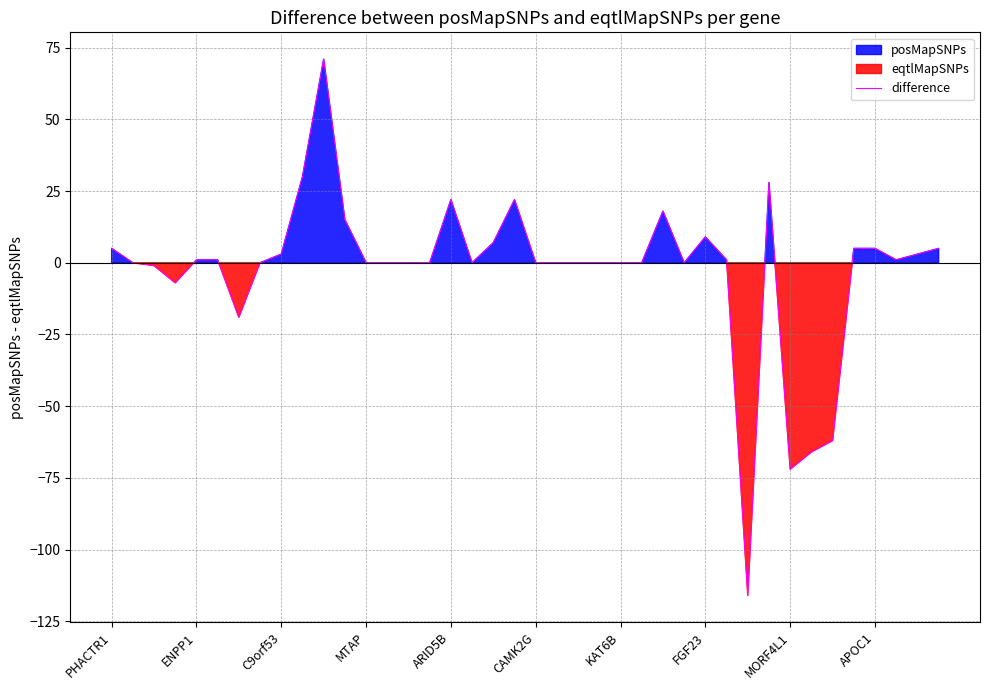

What is the maximum value for difference?

71